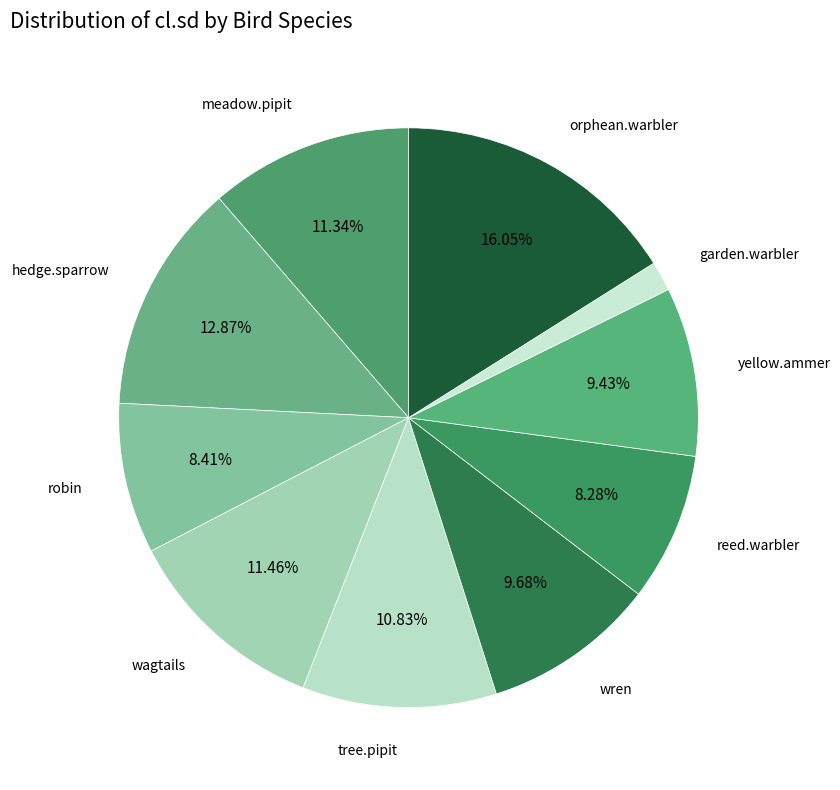

How many segments does this pie chart have?

10